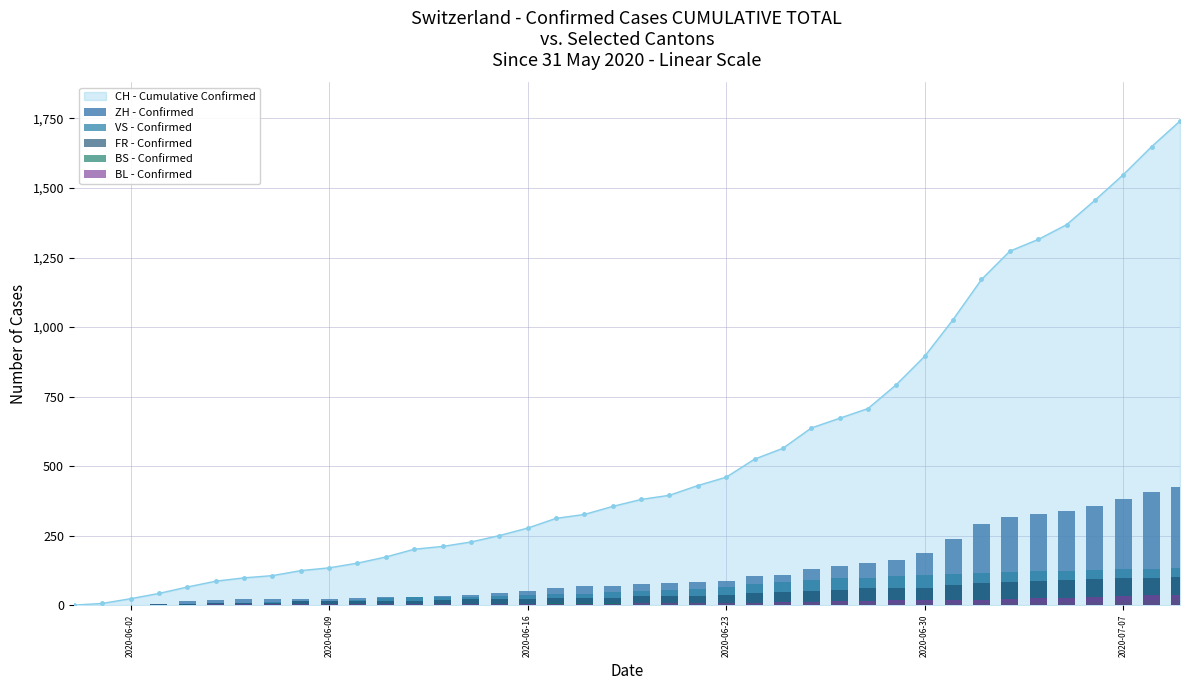

What is the difference between the maximum and minimum values in the VS - Confirmed series?

132